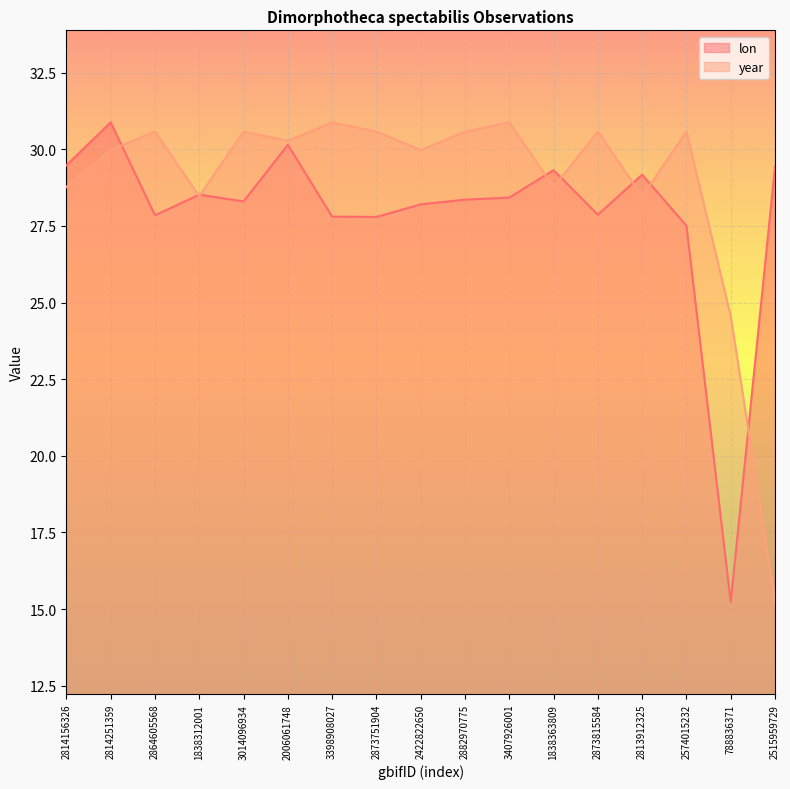

Rank the categories by lon value from lowest to highest.

788836371, 2574015232, 2873751904, 3398908027, 2864605568, 2873815584, 2422822650, 3014096934, 2882970775, 3407926001, 1838312001, 2813912325, 1838363809, 2515959729, 2814156326, 2006061748, 2814251359